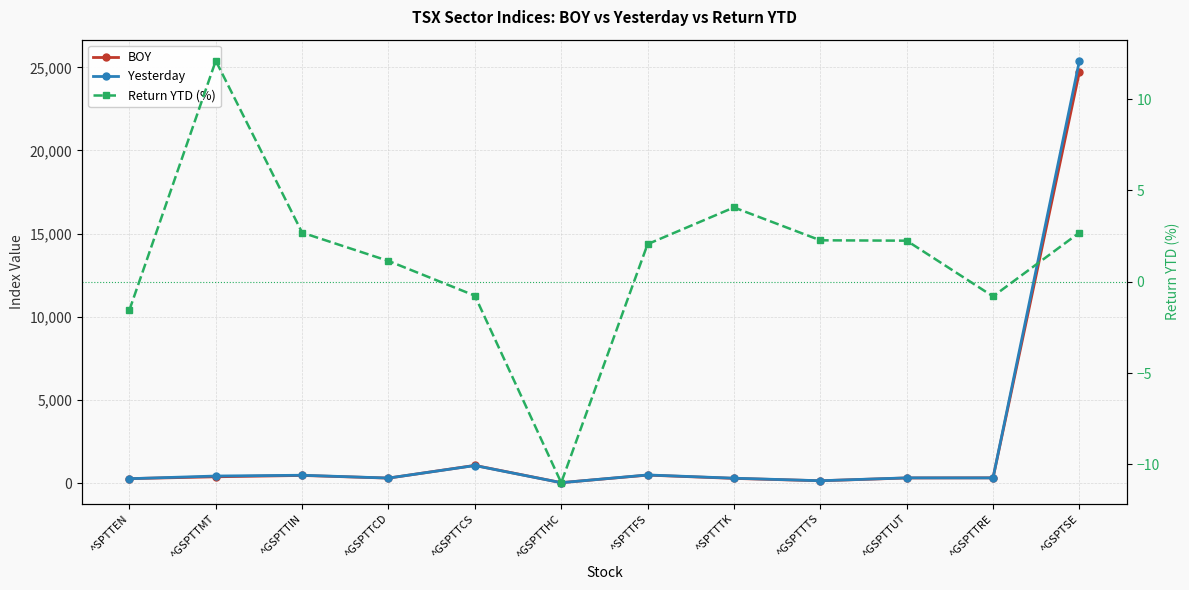

Which has a higher value, ^GSPTTHC or ^GSPTTCD?

^GSPTTCD